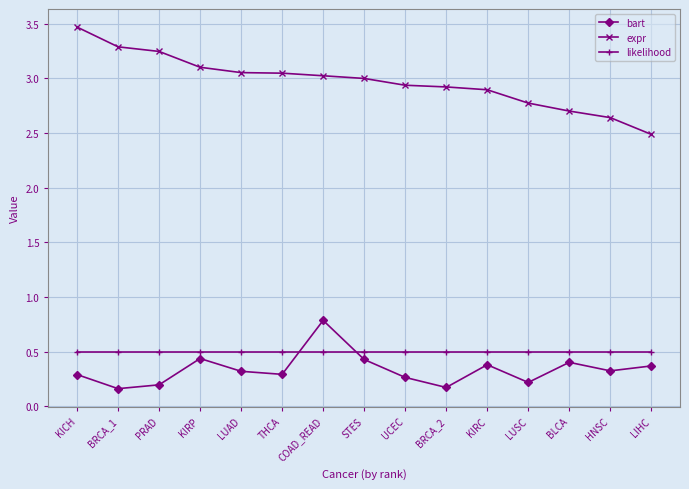

Which series has the largest total across all categories?

expr